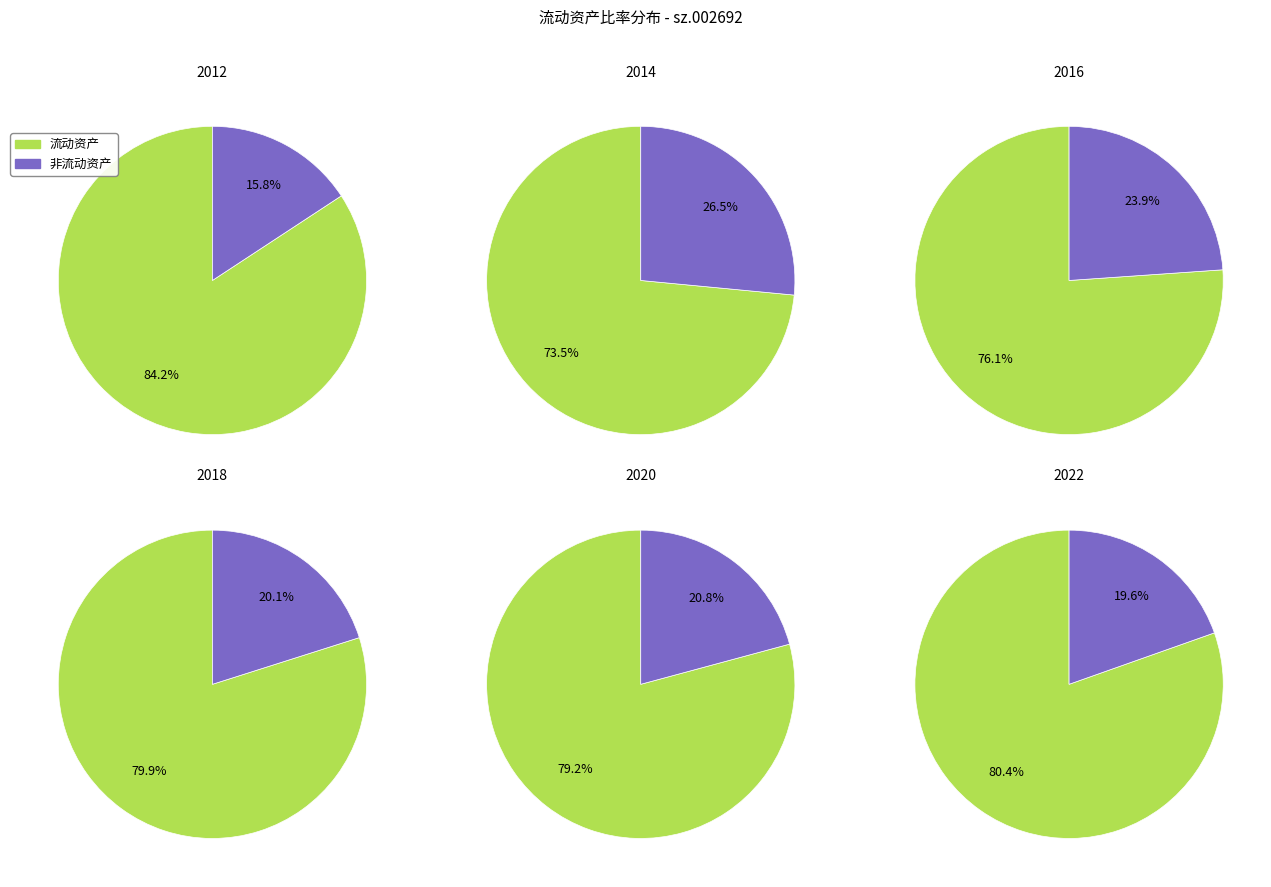

How much of the chart is everything except 3?

97.4%